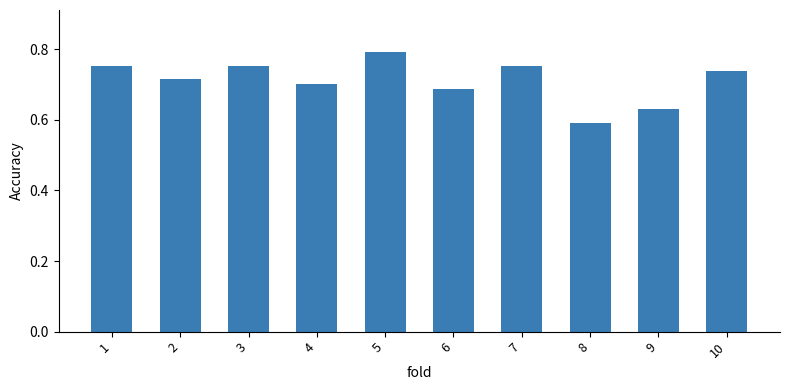

What is the sum of all values?

7.1